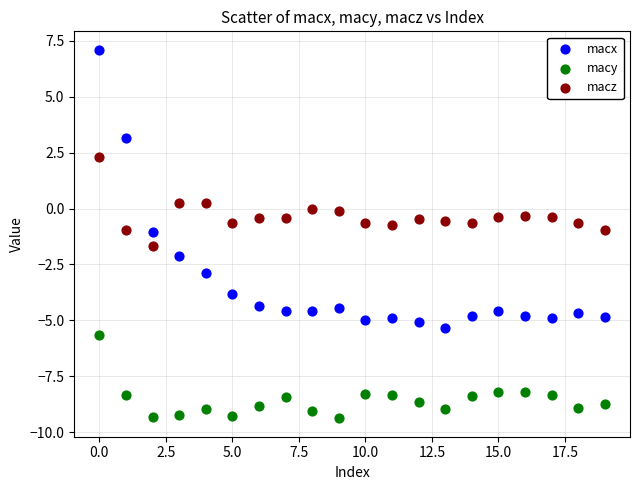

Across all data points, what is the range of Y values (max minus min)?

16.5